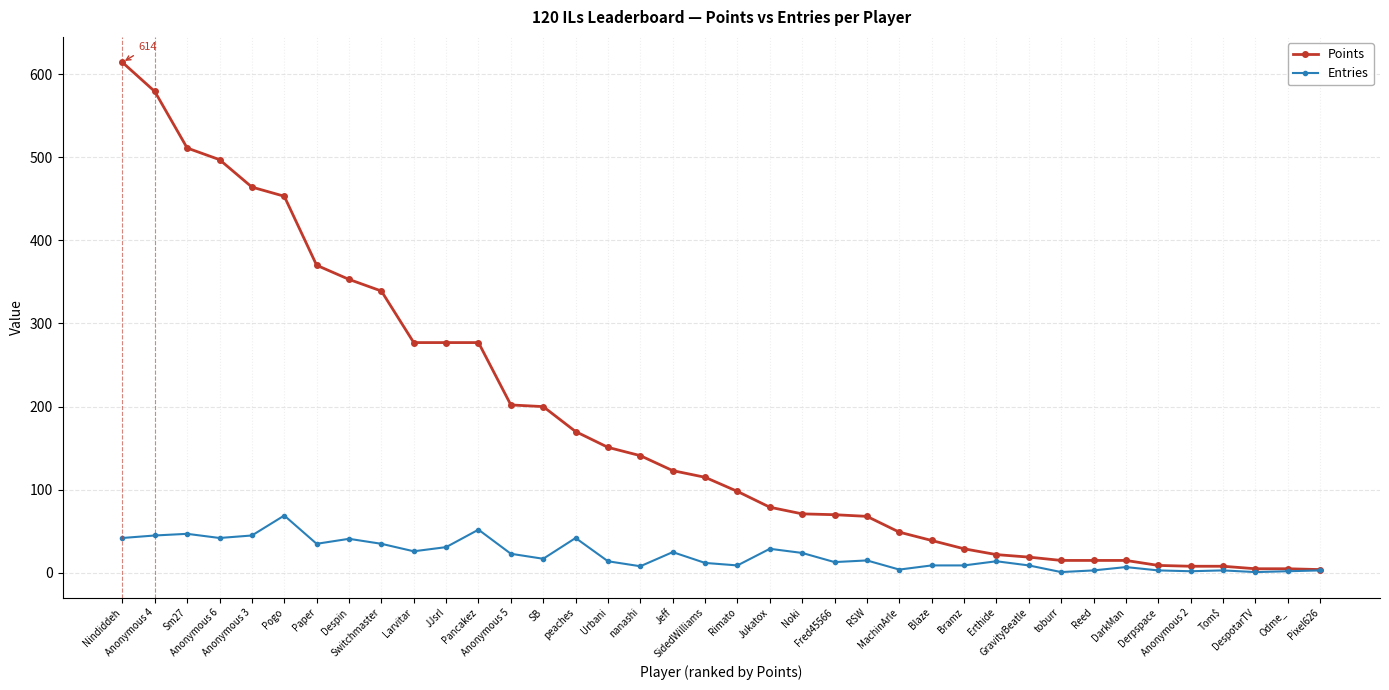

How many categories are shown in the chart?

38